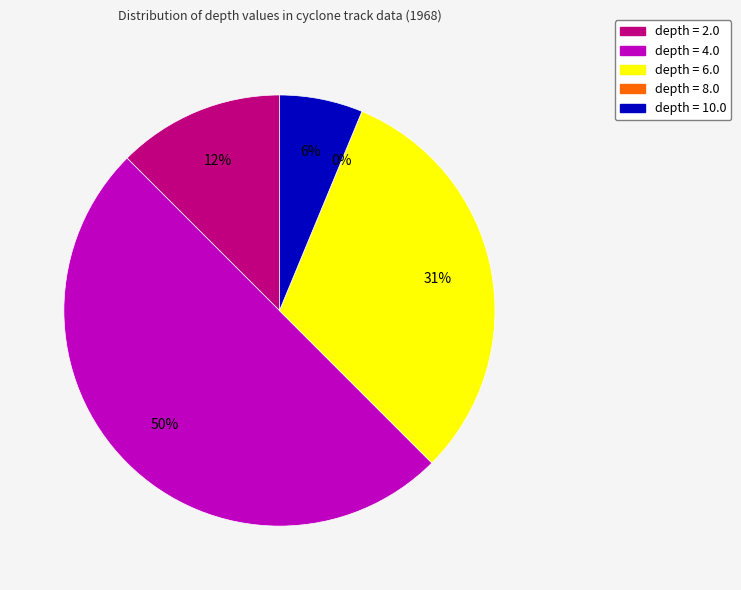

Which category has the smallest portion of the pie?

depth=8.0